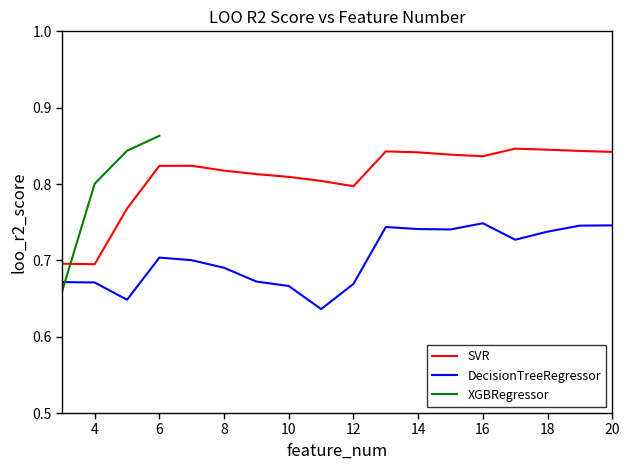

Is it true that DecisionTreeRegressor equals 0.3 at 8?

False